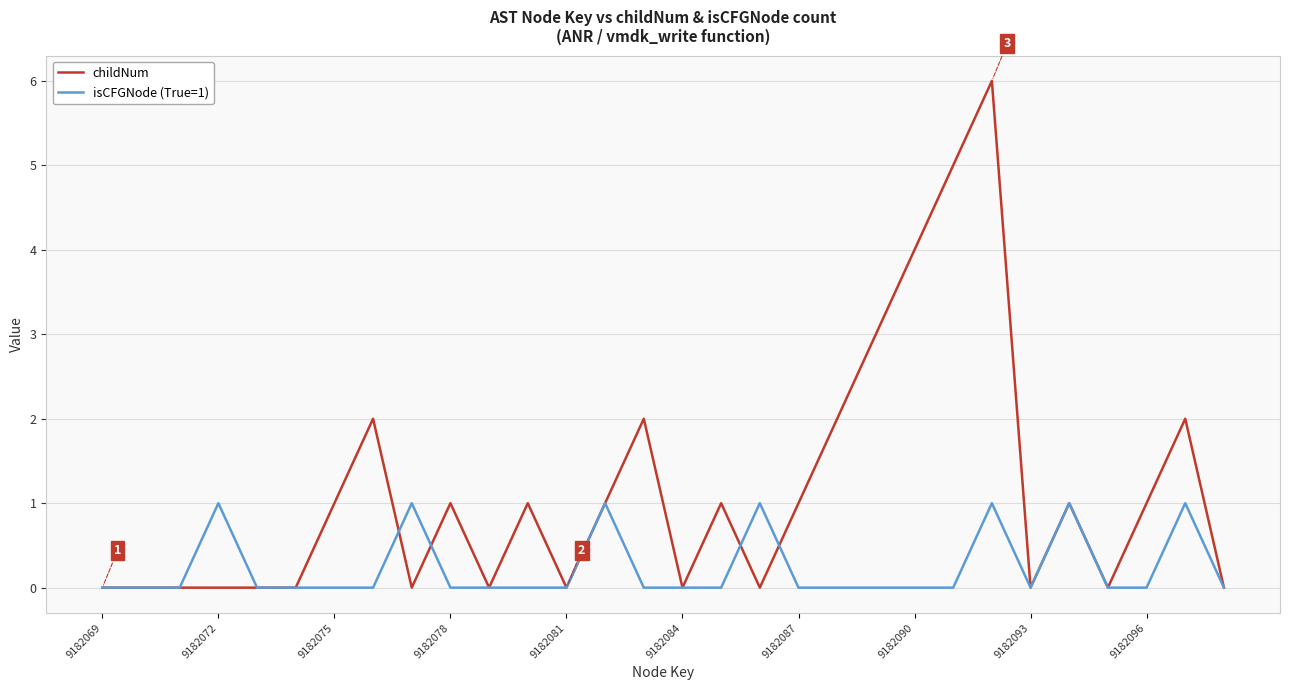

What is the maximum value for childNum?

6